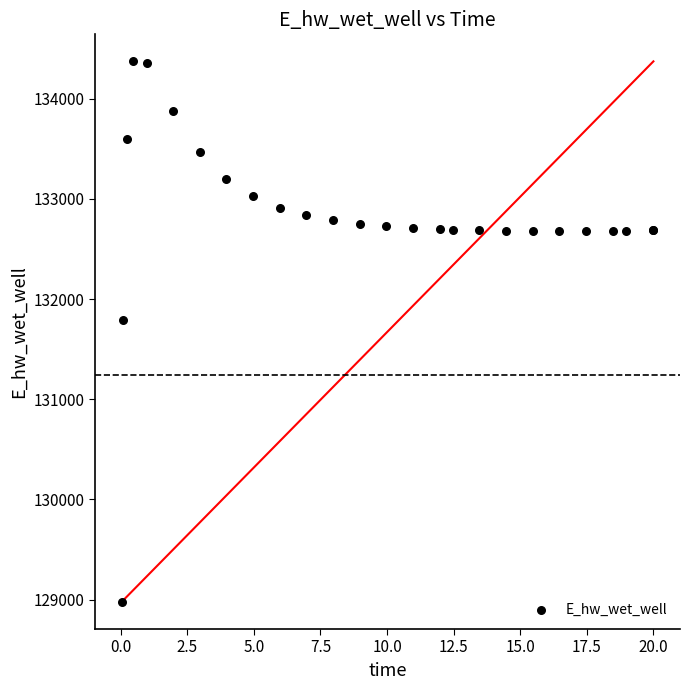

What Y value in the scatter plot is closest to 131674?

131791.1